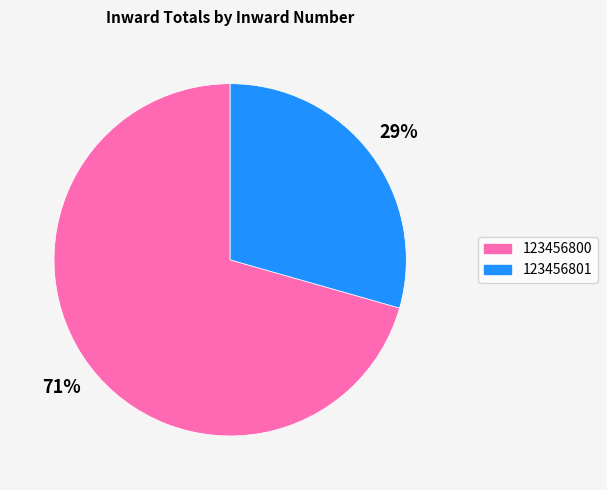

To the nearest percent, what is the average slice percentage?

50%